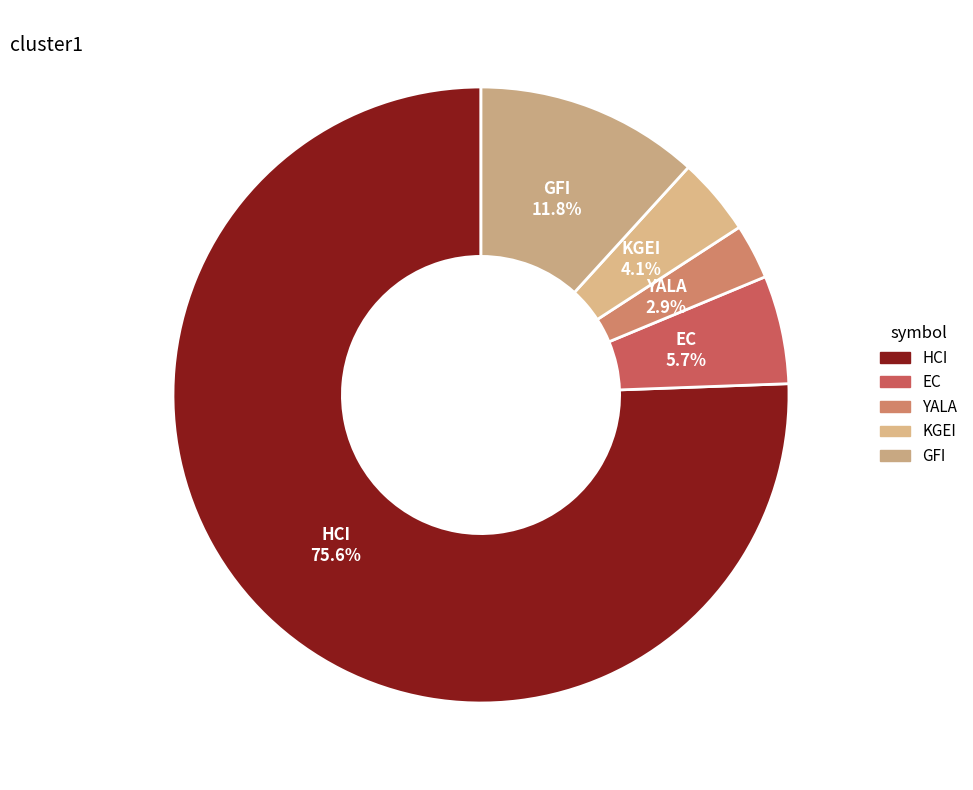

True or false: GFI accounts for 5% of the total.

False